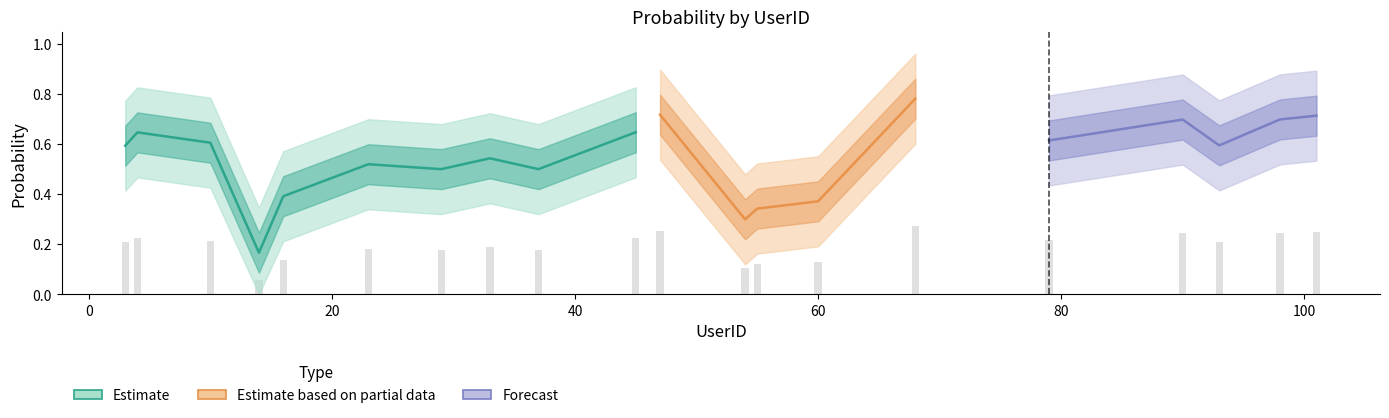

Reading left to right, what are all the values shown in this chart?

0.2	0.2	0.2	0.1	0.1	0.2	0.2	0.2	0.2	0.2	0.3	0.1	0.1	0.1	0.3	0.2	0.2	0.2	0.2	0.2